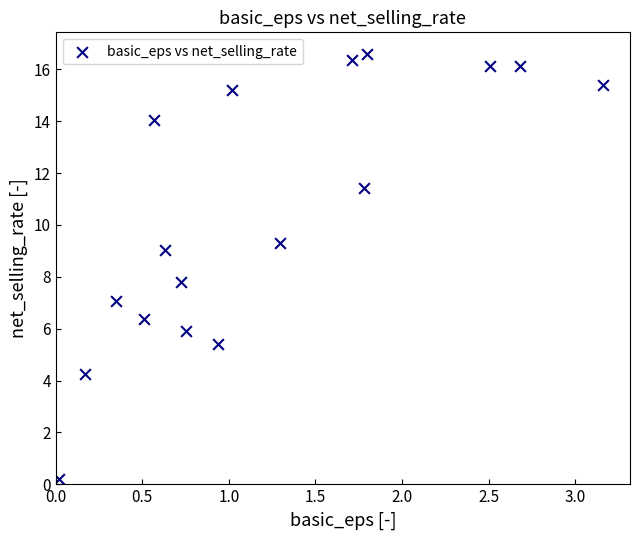

What is the range of X values (max minus min)?

3.1